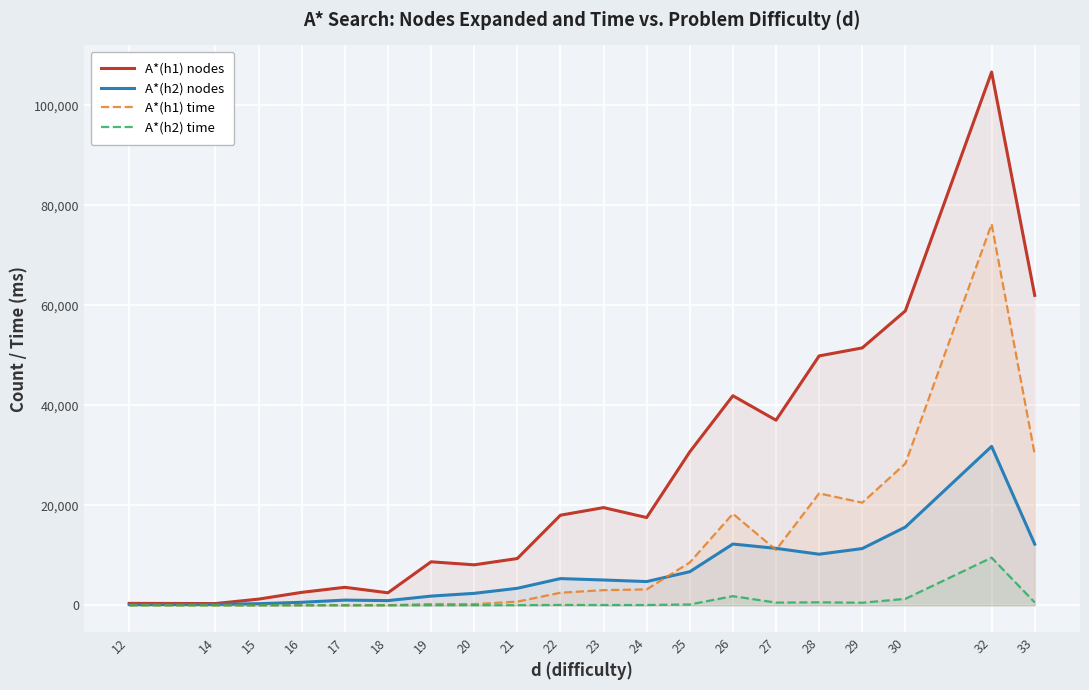

Where is A*(h1) time nearest to the value 38125?

33